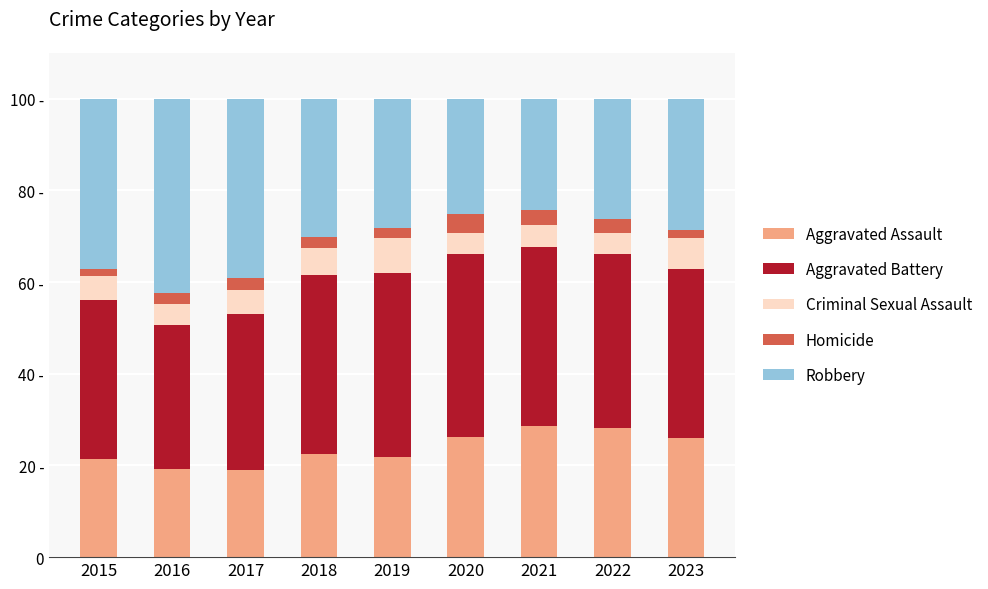

What are all the series names shown in the legend?

Aggravated Assault, Aggravated Battery, Criminal Sexual Assault, Homicide, Robbery